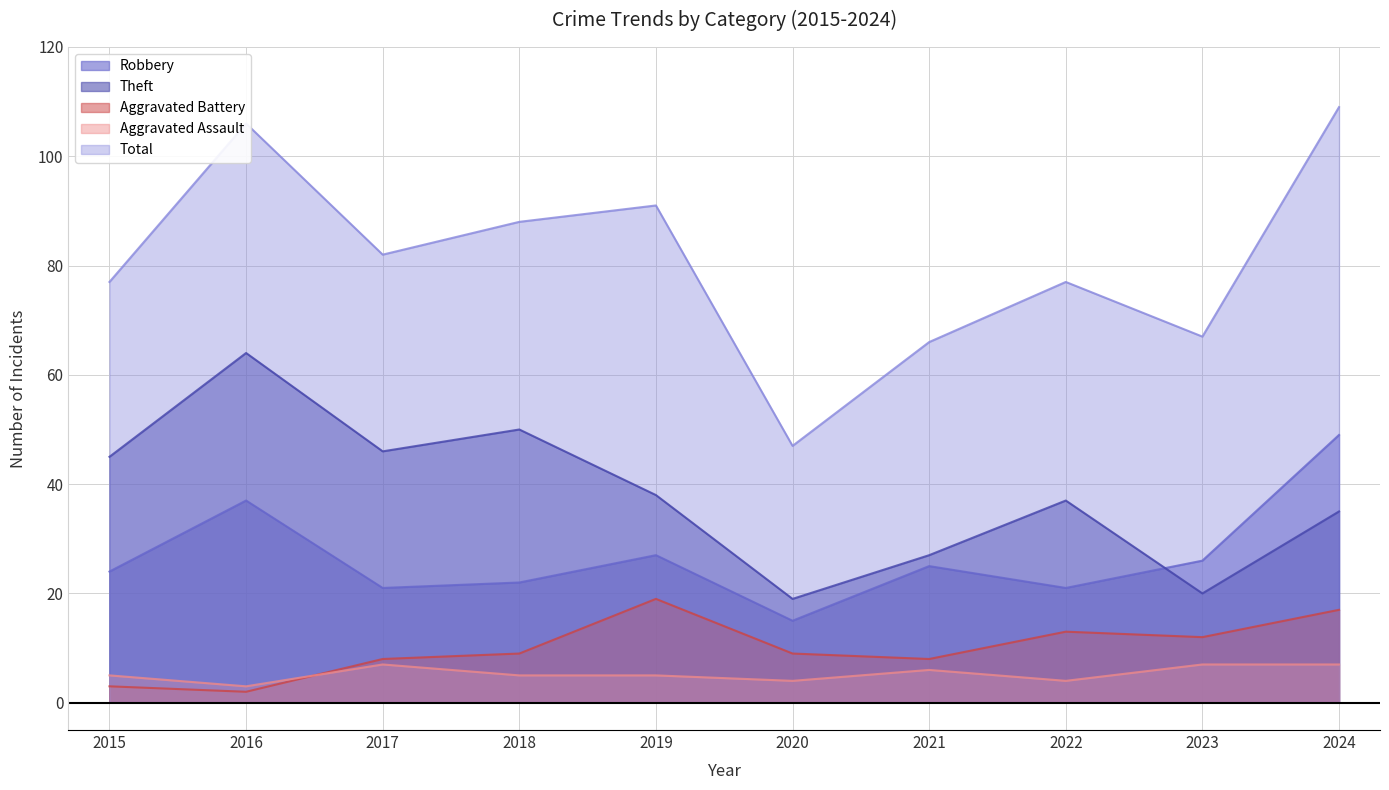

What is the maximum value for Aggravated Assault?

7